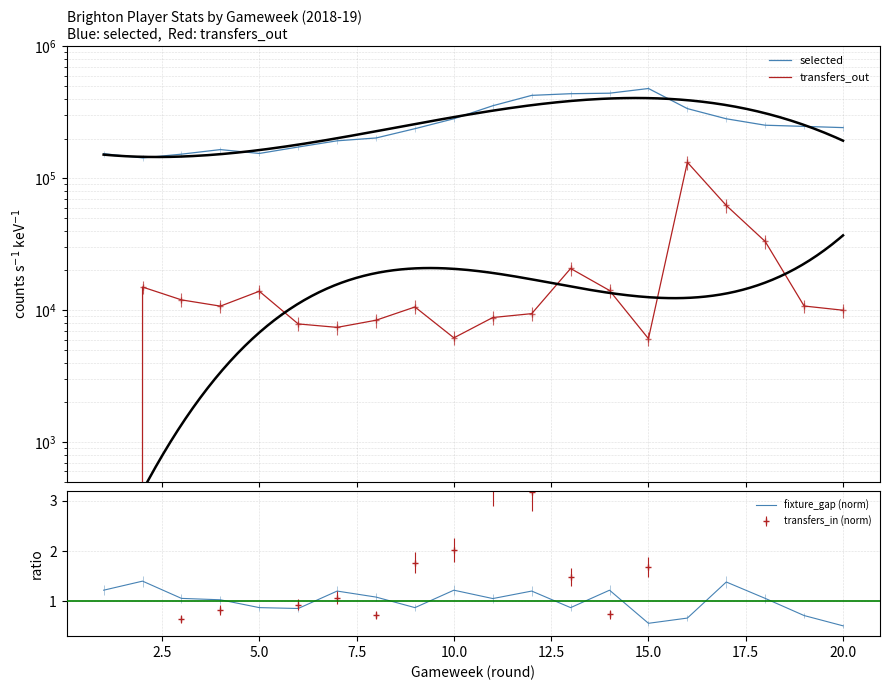

Which series has the largest range (max minus min)?

selected